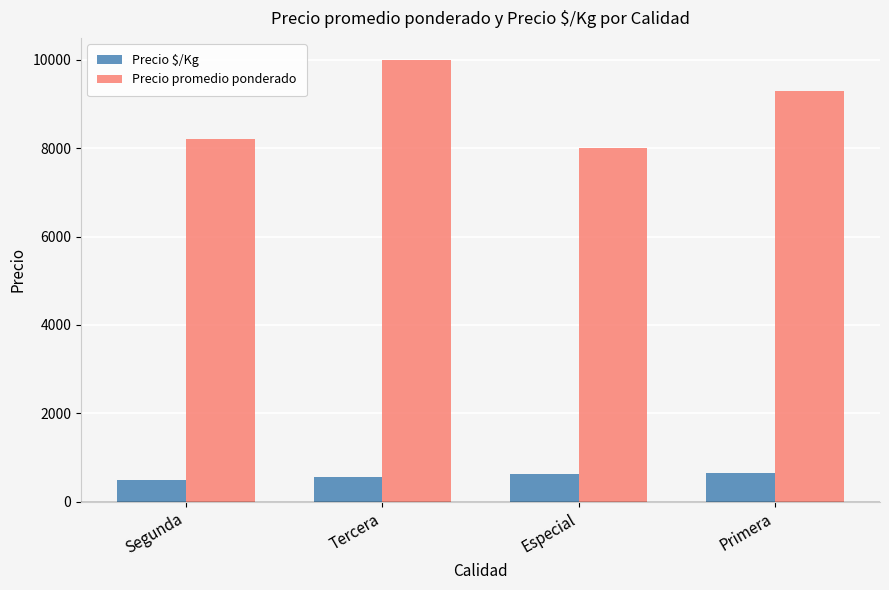

Between Tercera and Primera, which series saw the biggest shift?

Precio promedio ponderado